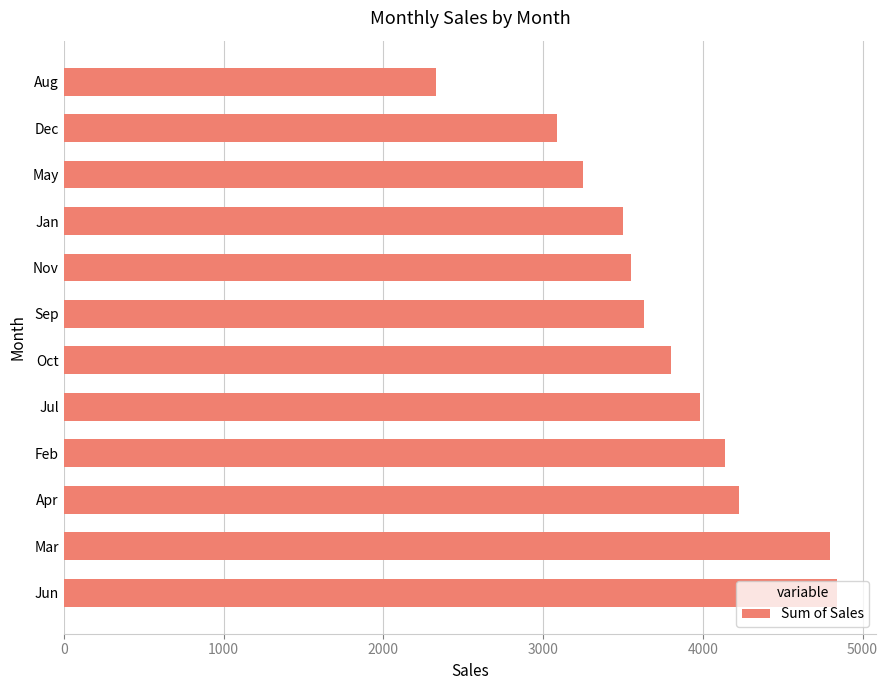

The value at Mar is 4795.8. True or false?

True